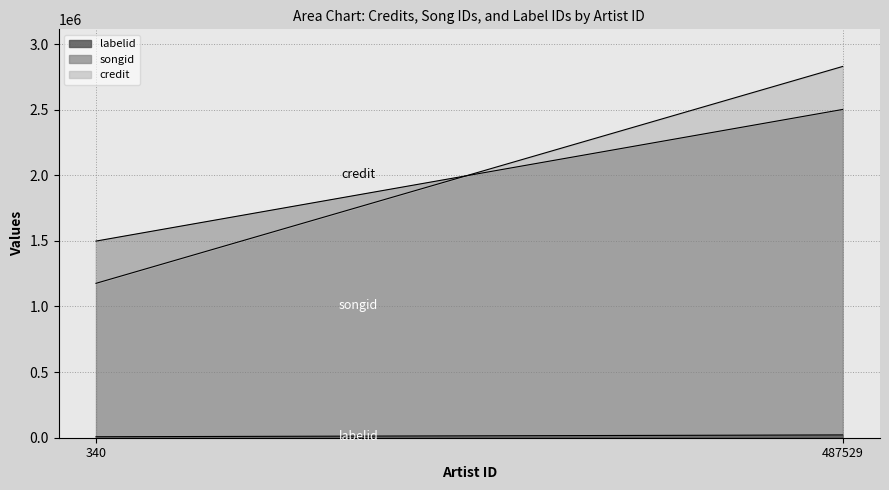

At which label is songid closest to 1999983?

340